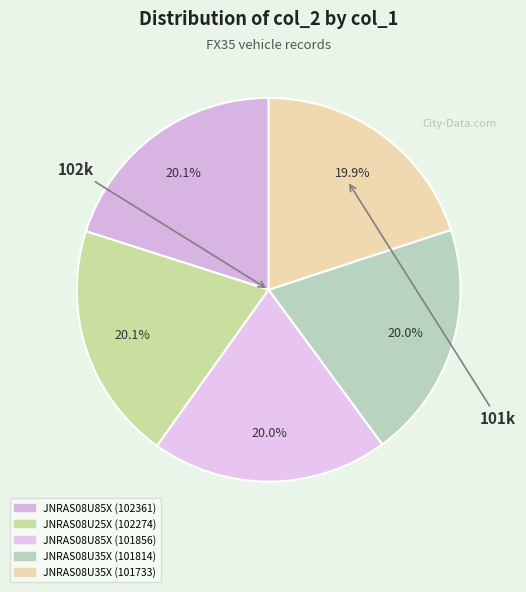

Rank the categories by value from highest to lowest.

JNRAS08U85X (102361), JNRAS08U25X (102274), JNRAS08U85X (101856), JNRAS08U35X (101814), JNRAS08U35X (101733)